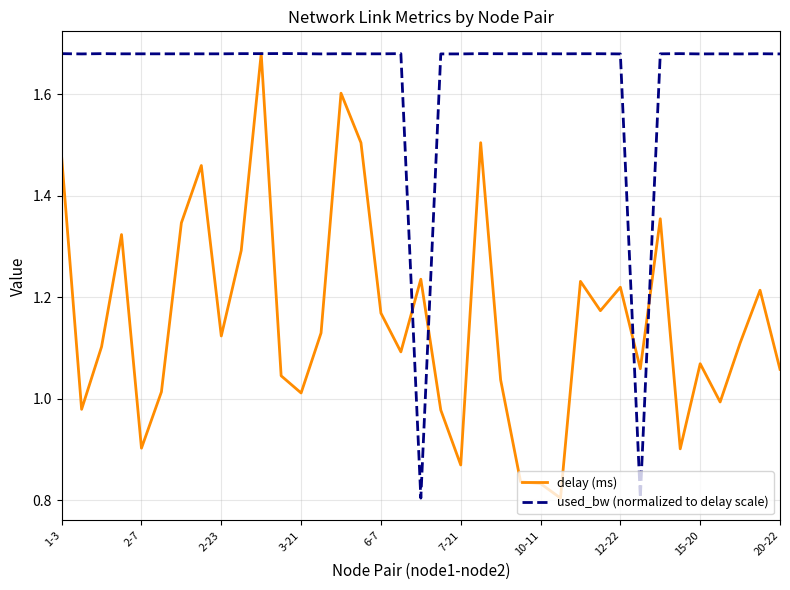

How many series are shown in this chart?

2